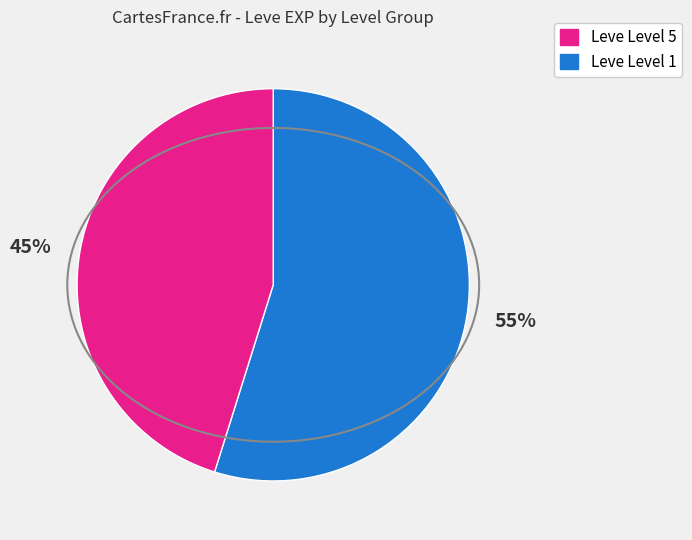

To the nearest percent, what is the average slice percentage?

50%